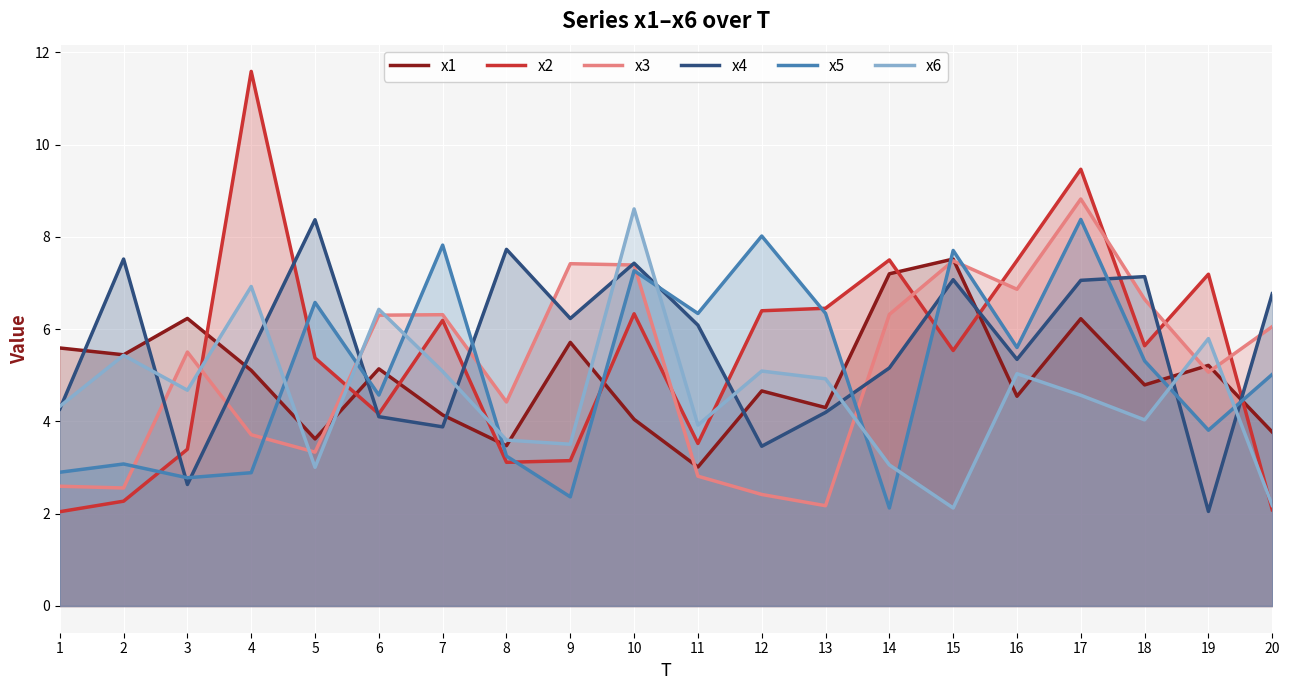

At which label is x4 closest to 5?

14